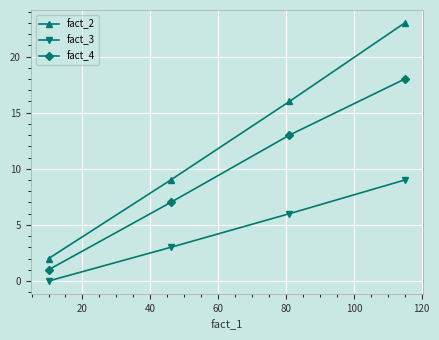

True or false: fact_2 and fact_4 cross at least once.

False